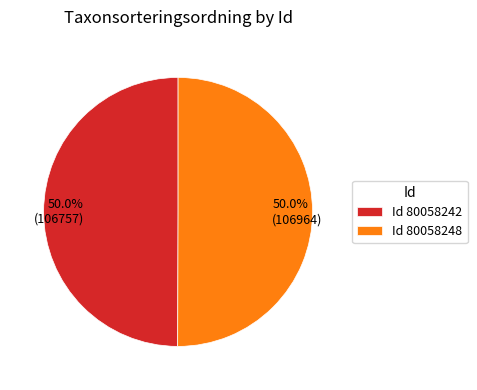

How many segments does this pie chart have?

2